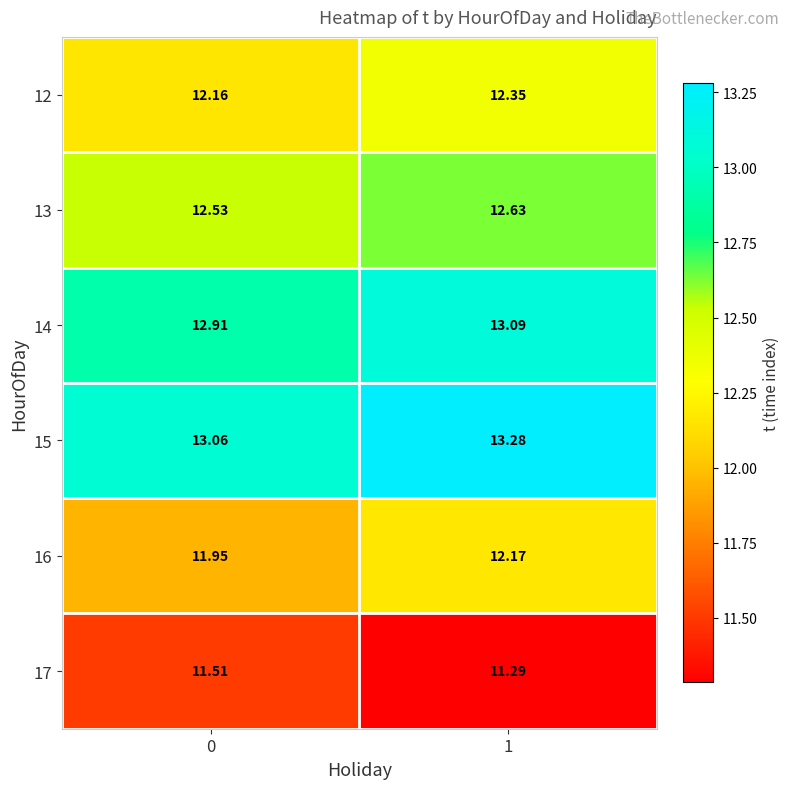

Is the value of 16 at 1 greater than the value of 13 at 0?

No